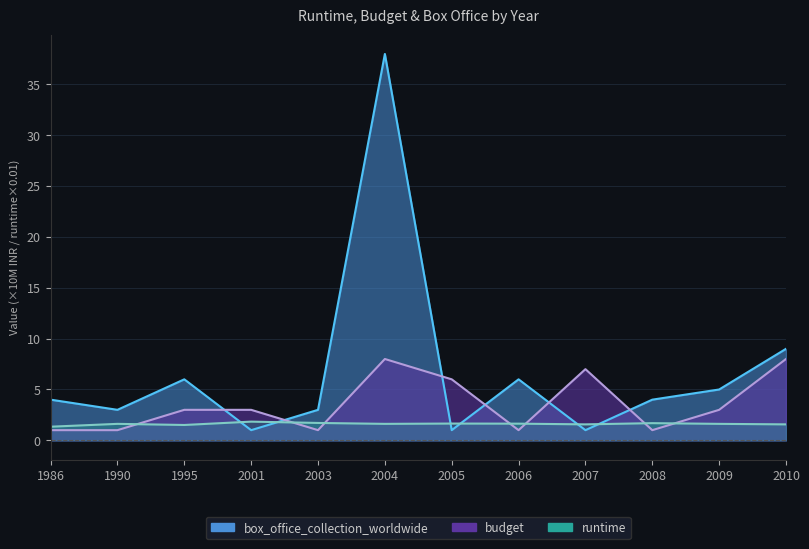

What is the value of the box_office_collection_worldwide point at the 1st from the left?

4.0